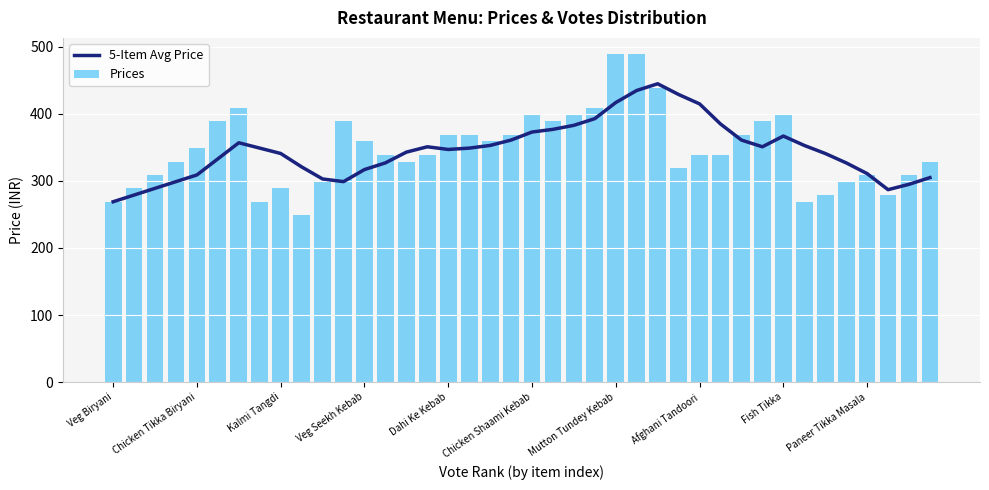

What is the maximum value for 5-Item Avg Price?

445